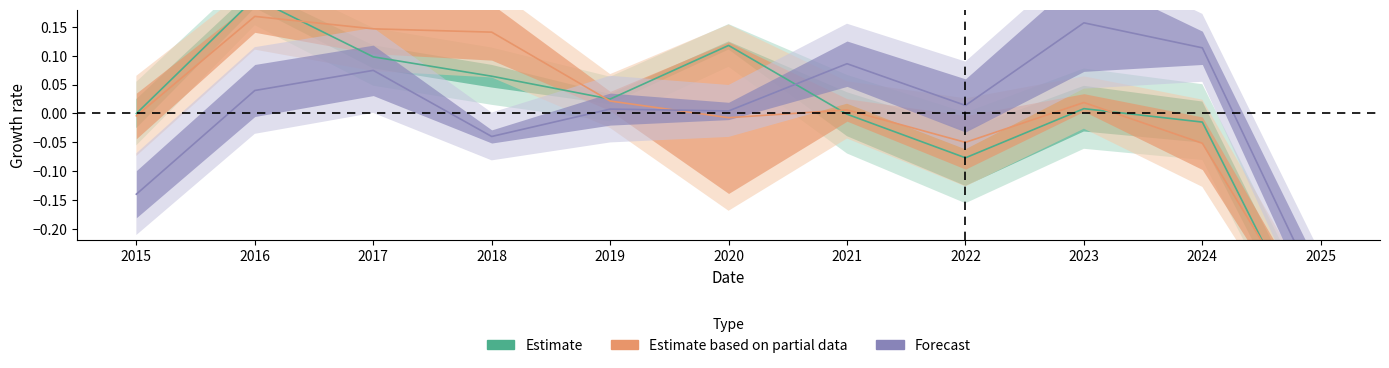

What is the difference between the second highest and minimum values in the Forecast series?

0.4